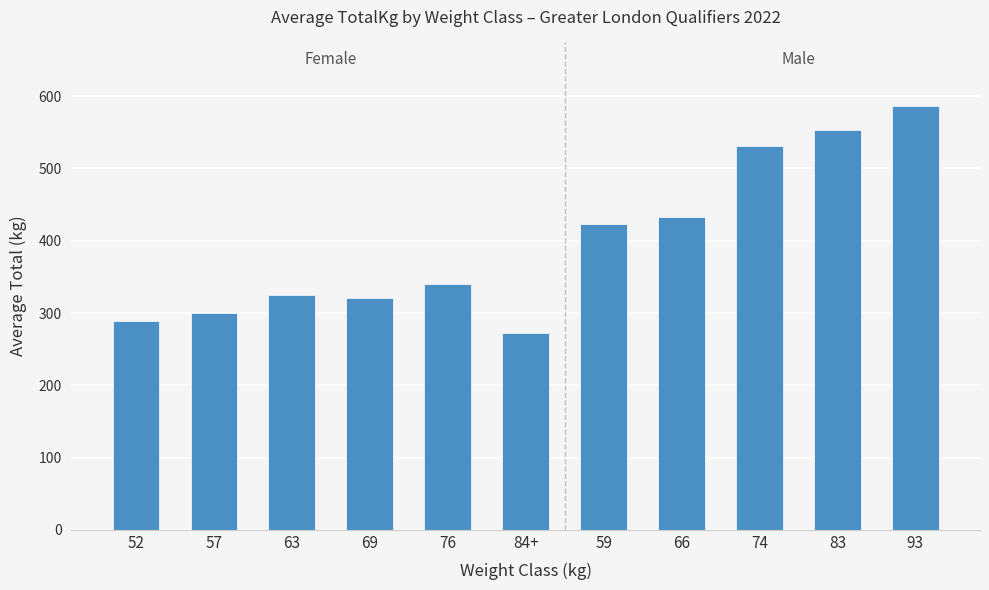

Read the value at 63.

325.0